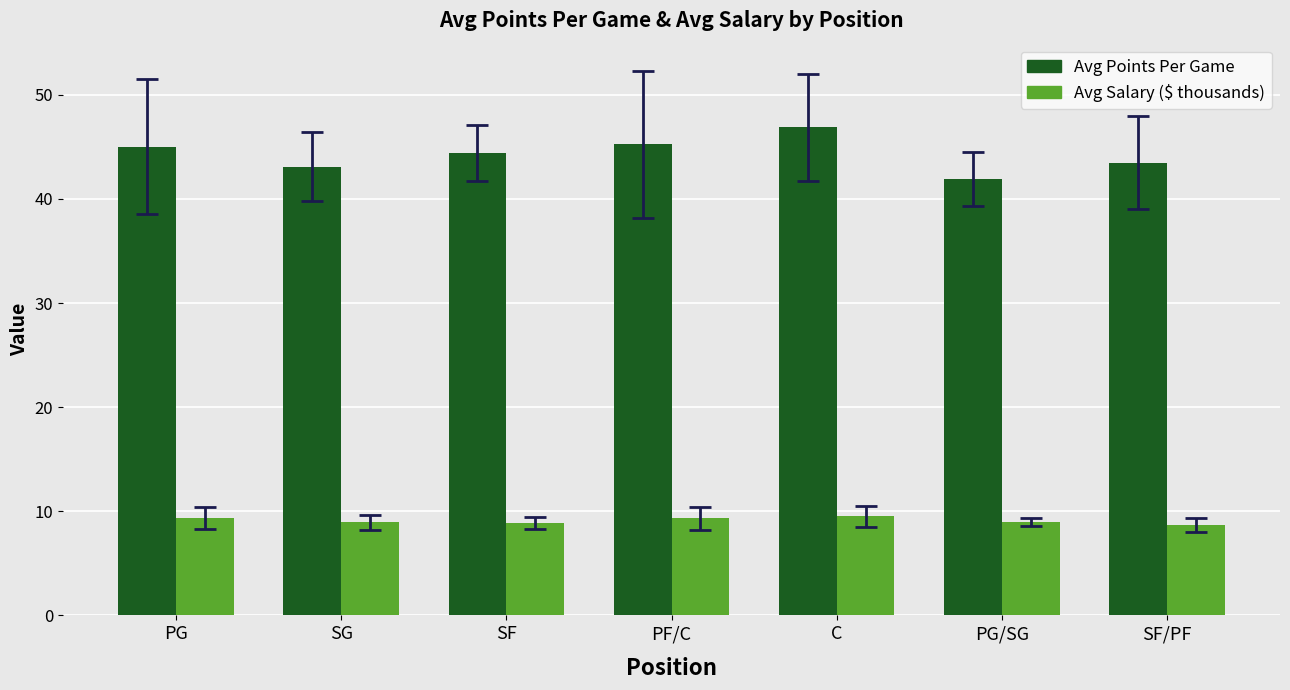

What are all the series names shown in the legend?

Avg Points Per Game, Avg Salary ($ thousands)